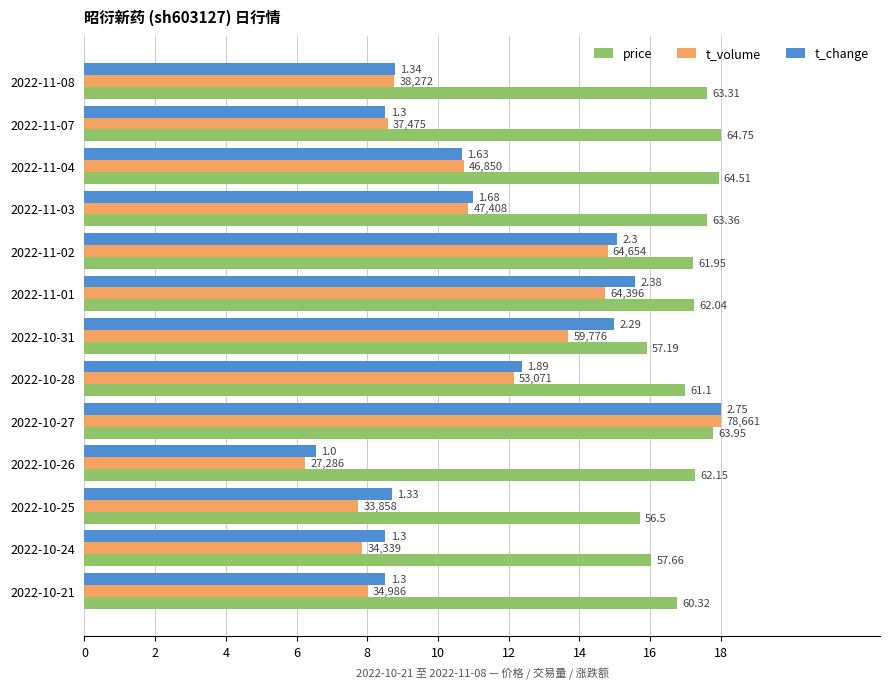

What are all the series names shown in the legend?

price, t_volume, t_change